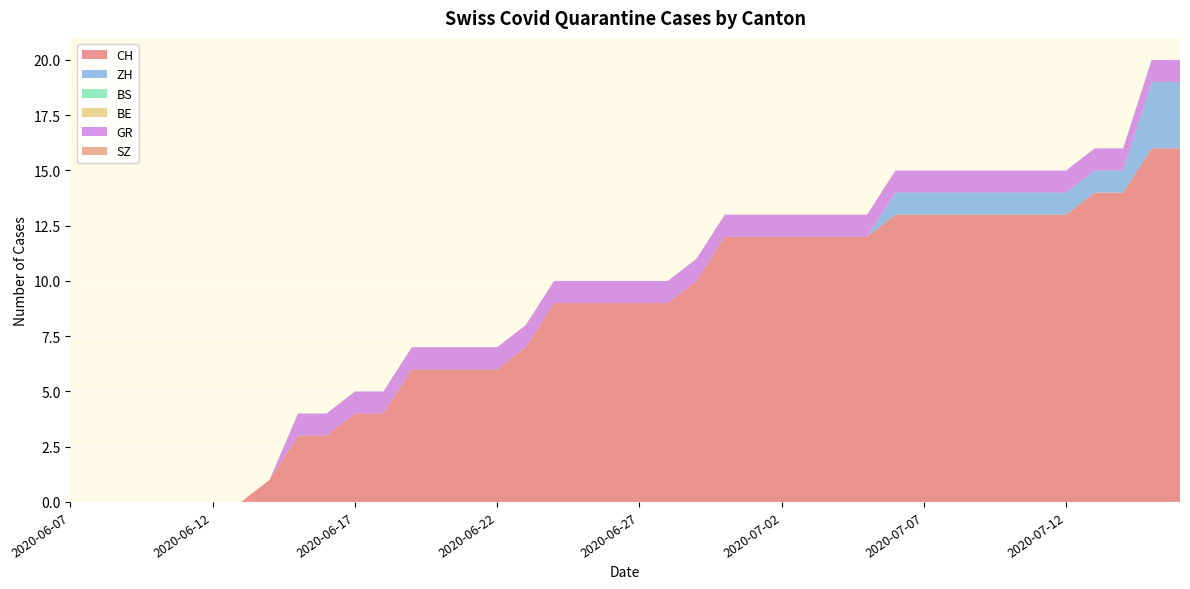

Reading left to right, extract all data points from this chart.

CH: 0	0	0	0	0	0	0	1	3	3	4	4	6	6	6	6	7	9	9	9	9	9	10	12	12	12	12	12	12	13	13	13	13	13	13	13	14	14	16	16
ZH: 0	0	0	0	0	0	0	0	0	0	0	0	0	0	0	0	0	0	0	0	0	0	0	0	0	0	0	0	0	1	1	1	1	1	1	1	1	1	3	3
BS: 0	0	0	0	0	0	0	0	0	0	0	0	0	0	0	0	0	0	0	0	0	0	0	0	0	0	0	0	0	0	0	0	0	0	0	0	0	0	0	0
BE: 0	0	0	0	0	0	0	0	0	0	0	0	0	0	0	0	0	0	0	0	0	0	0	0	0	0	0	0	0	0	0	0	0	0	0	0	0	0	0	0
GR: 0	0	0	0	0	0	0	0	1	1	1	1	1	1	1	1	1	1	1	1	1	1	1	1	1	1	1	1	1	1	1	1	1	1	1	1	1	1	1	1
SZ: 0	0	0	0	0	0	0	0	0	0	0	0	0	0	0	0	0	0	0	0	0	0	0	0	0	0	0	0	0	0	0	0	0	0	0	0	0	0	0	0